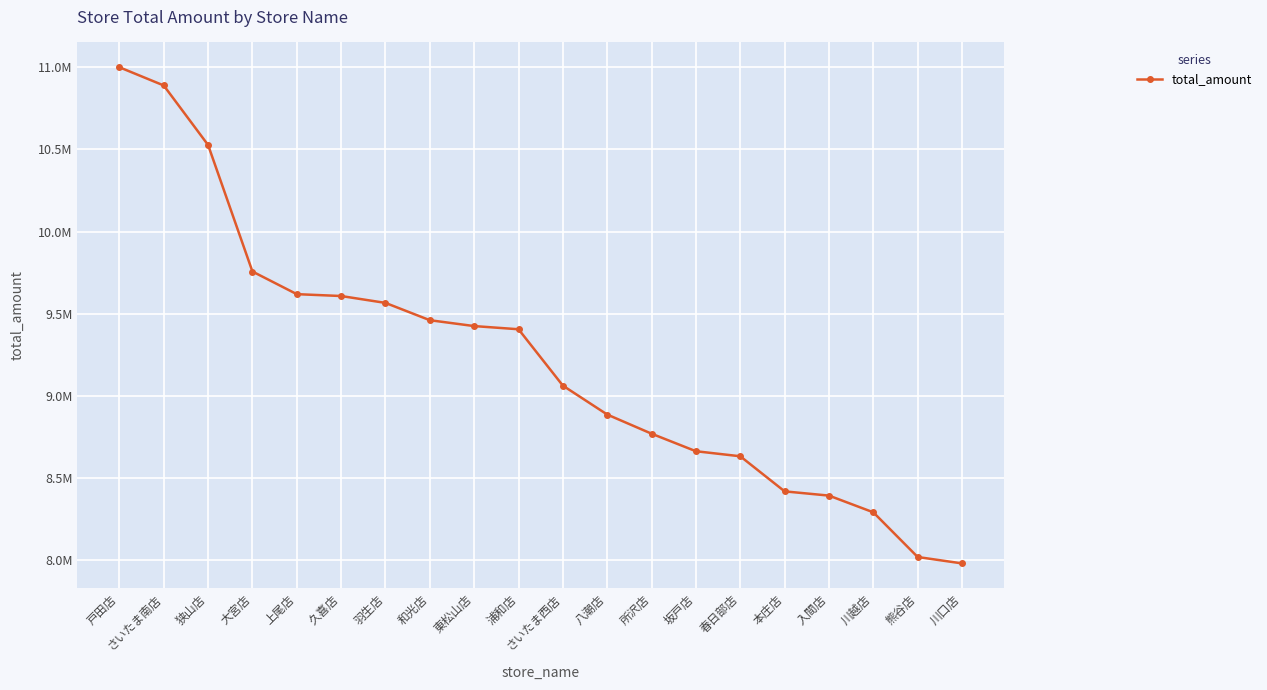

Rank the categories by value from highest to lowest.

戸田店, さいたま南店, 狭山店, 大宮店, 上尾店, 久喜店, 羽生店, 和光店, 東松山店, 浦和店, さいたま西店, 八潮店, 所沢店, 坂戸店, 春日部店, 本庄店, 入間店, 川越店, 熊谷店, 川口店